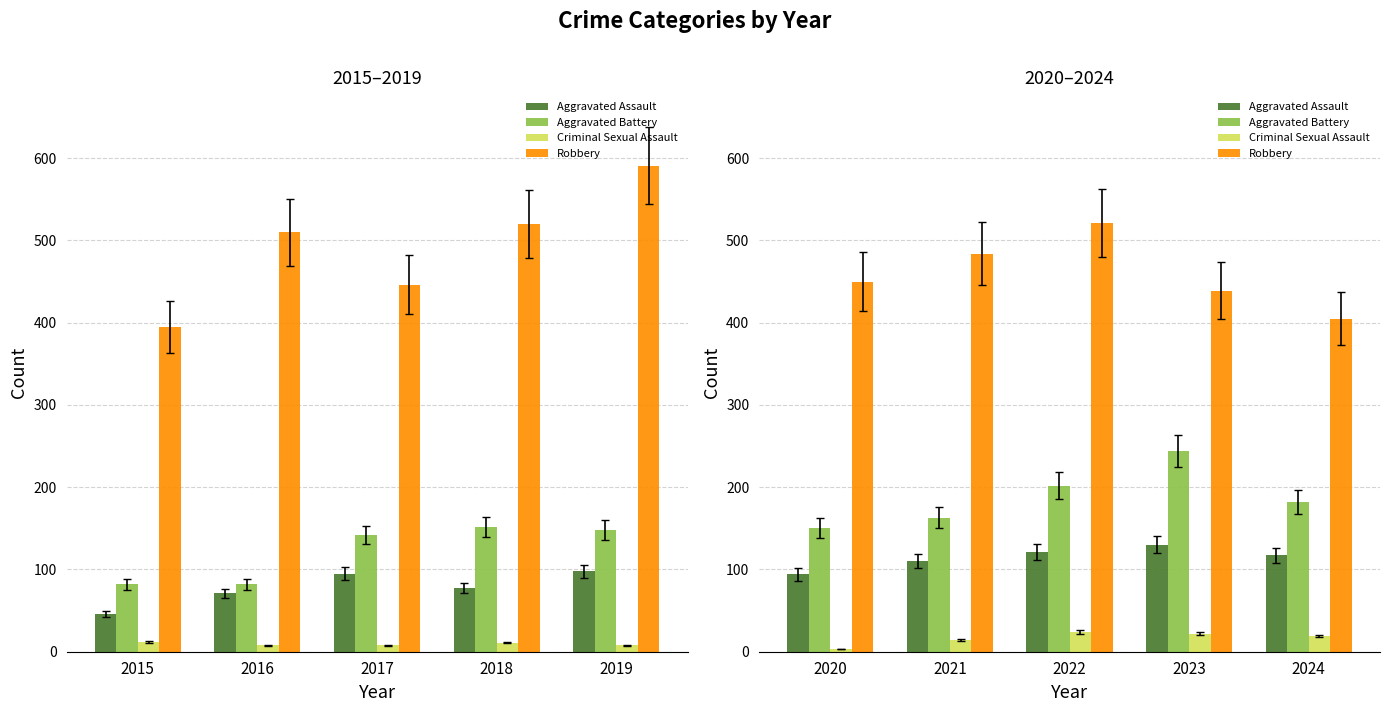

Rank the series at 2022 from highest to lowest value.

Robbery, Aggravated Battery, Aggravated Assault, Criminal Sexual Assault